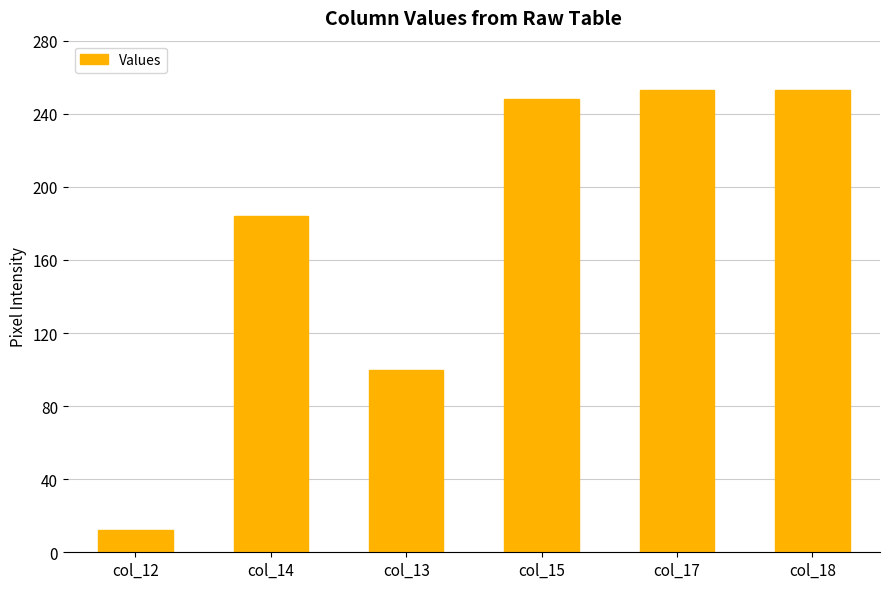

Is it true that the value at col_13 is 100?

True